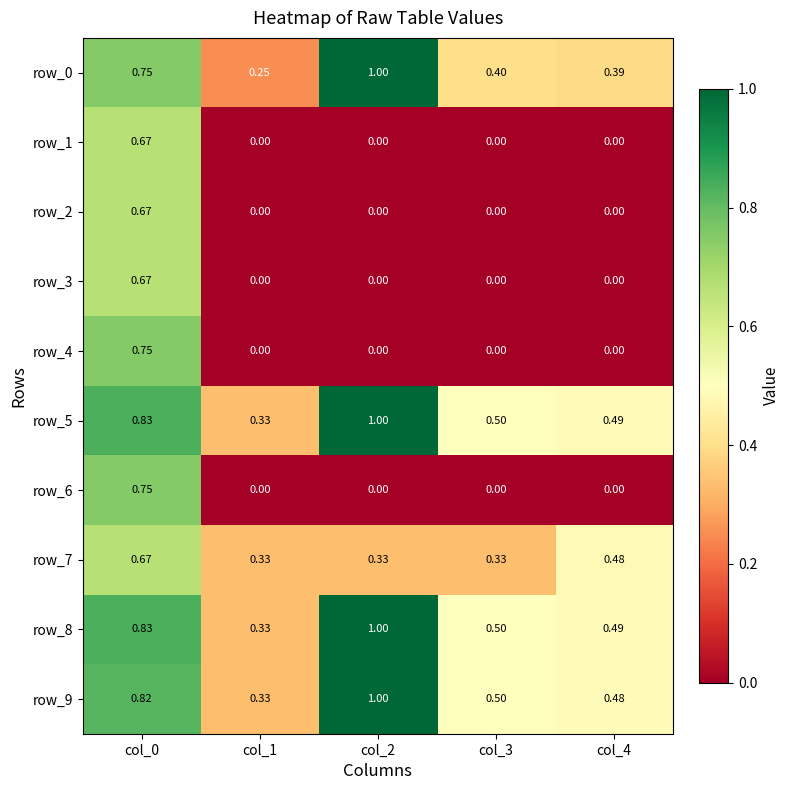

Is the value of row_5 at col_3 greater than the value of row_7 at col_0?

No